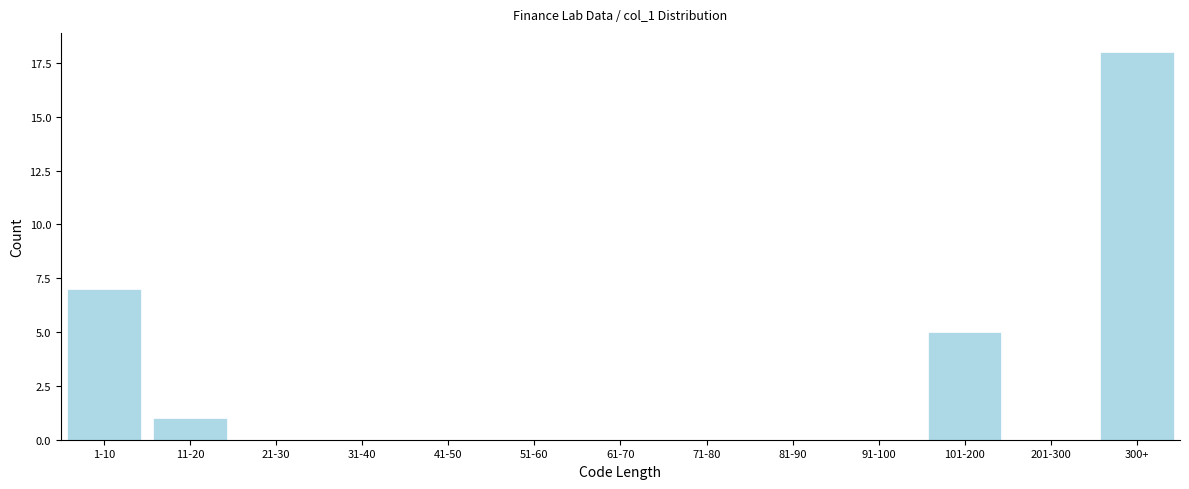

Reading left to right, what are all the values shown in this chart?

1-10=7	11-20=1	21-30=0	31-40=0	41-50=0	51-60=0	61-70=0	71-80=0	81-90=0	91-100=0	101-200=5	201-300=0	300+=18